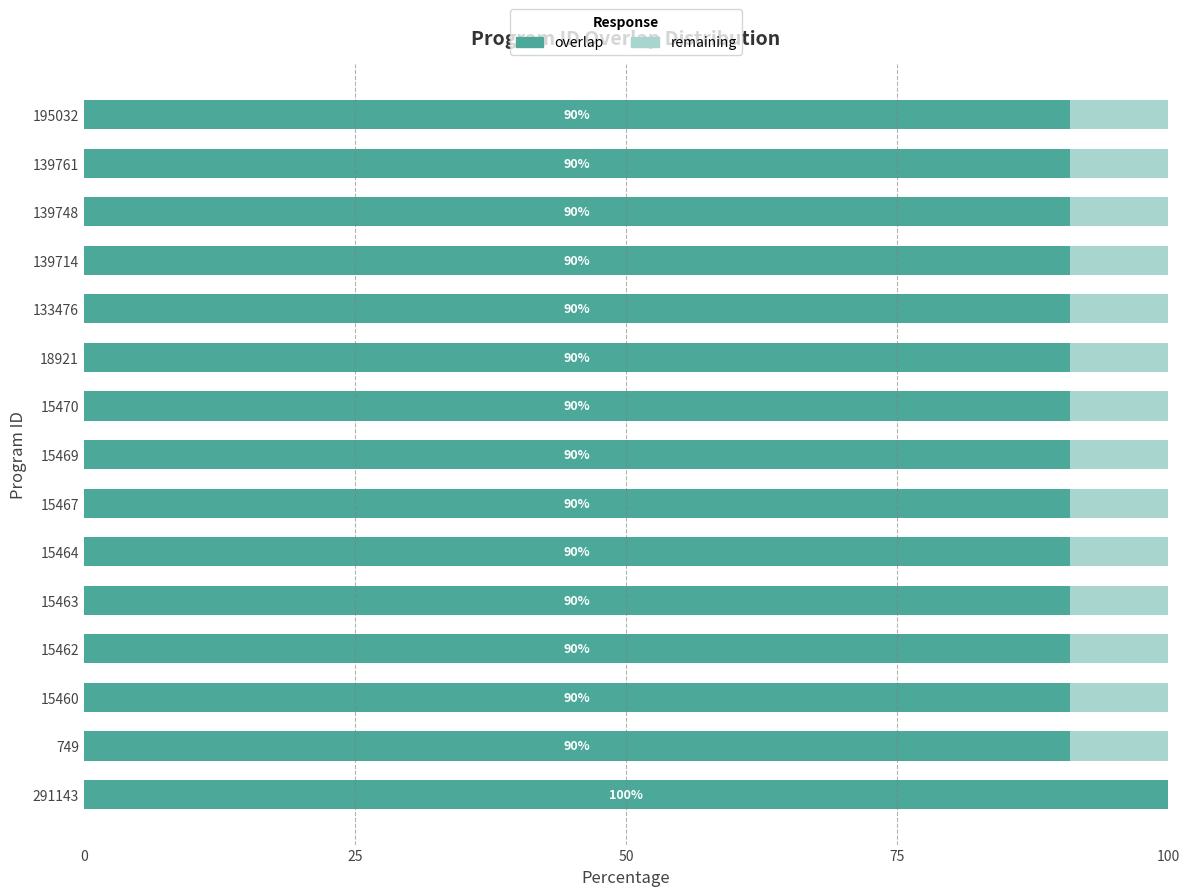

What are all the series names shown in the legend?

overlap, remaining